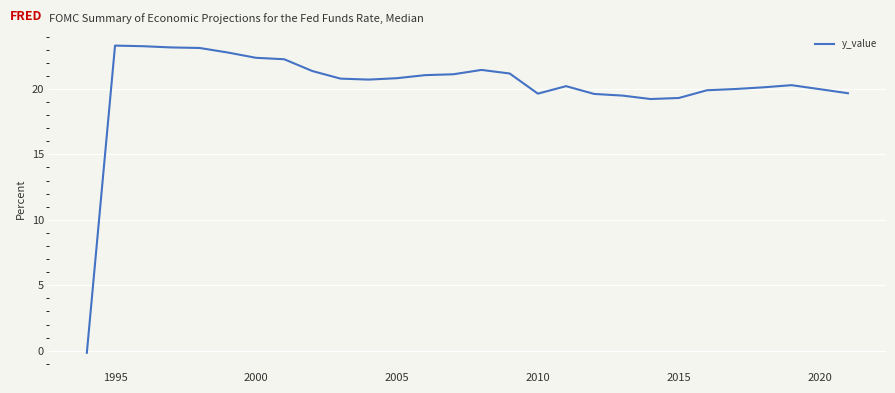

What is the maximum value shown in the chart?

23.3